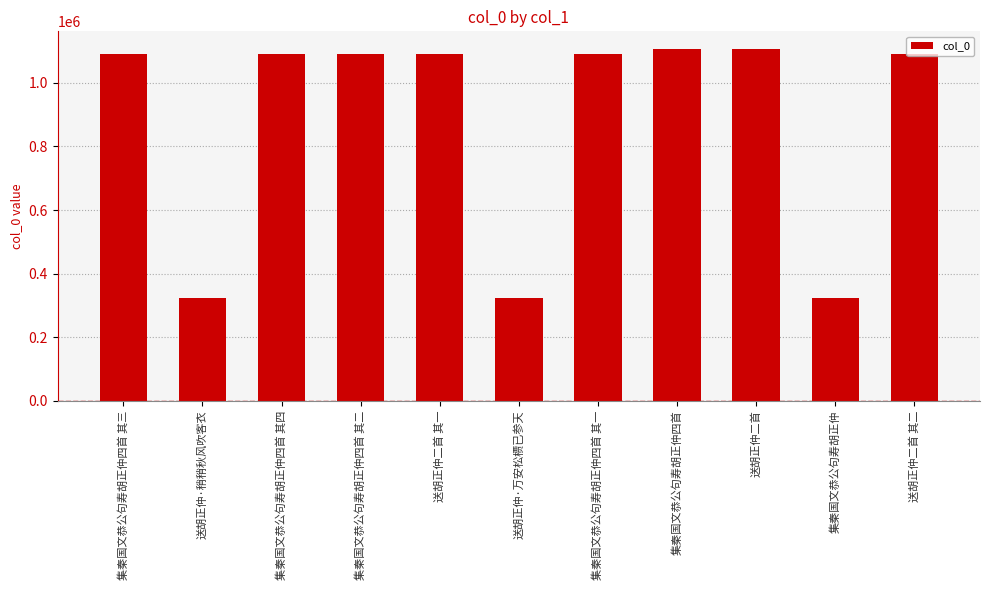

What is the smallest value displayed?

323994